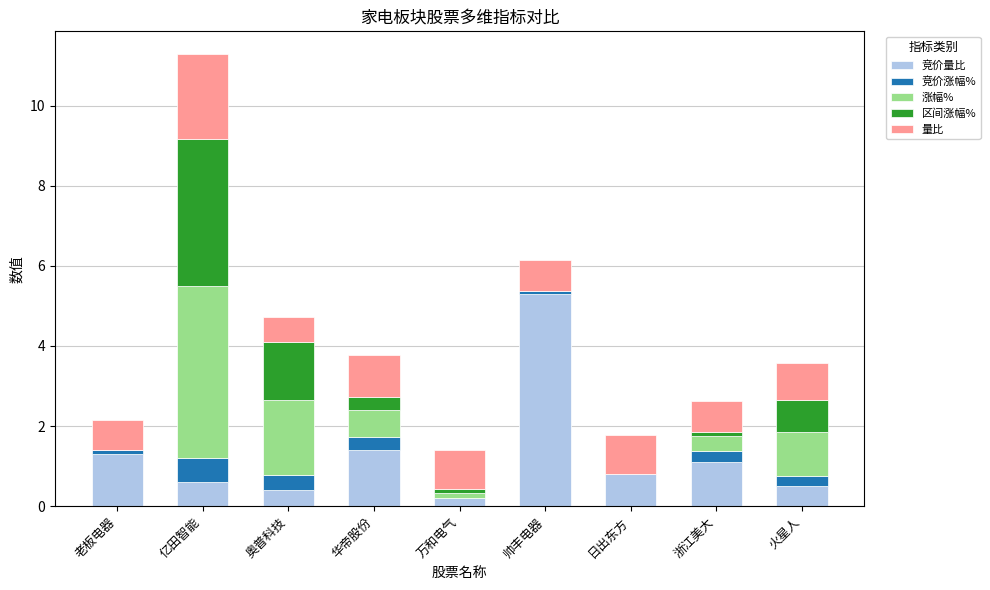

Are the bars grouped side by side (vs. stacked)?

No